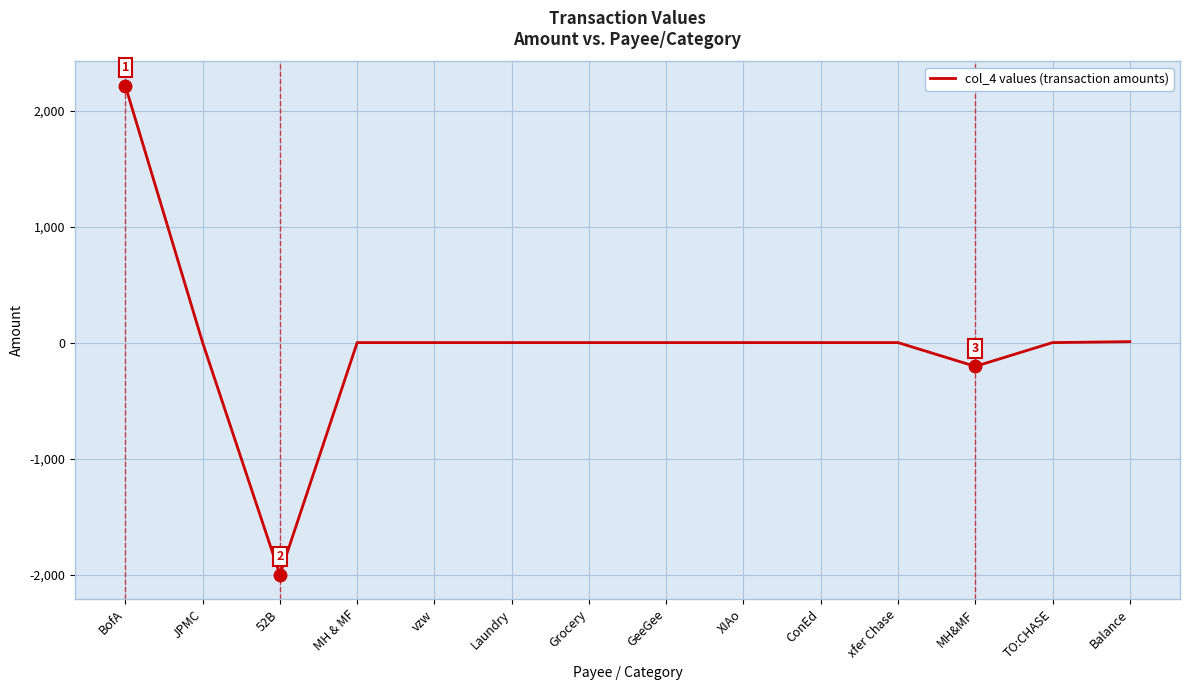

What is the difference between the maximum and minimum values?

4213.0